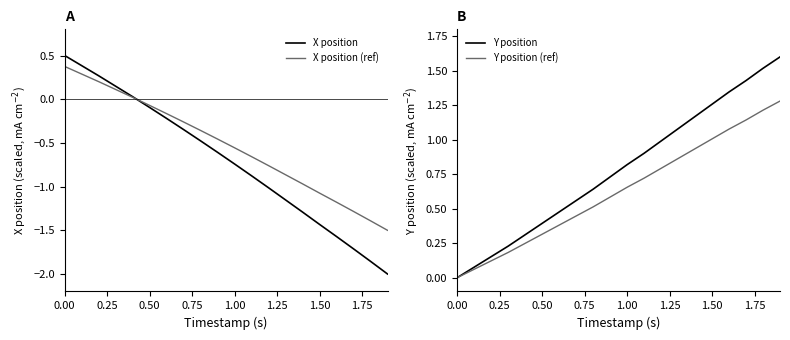

True or false: Y position (ref) has more than 0 interior local peaks.

False